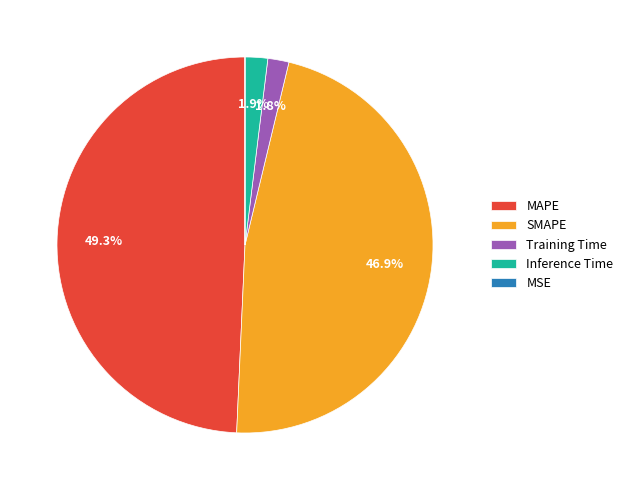

What portion of the pie excludes Inference Time?

98.1%